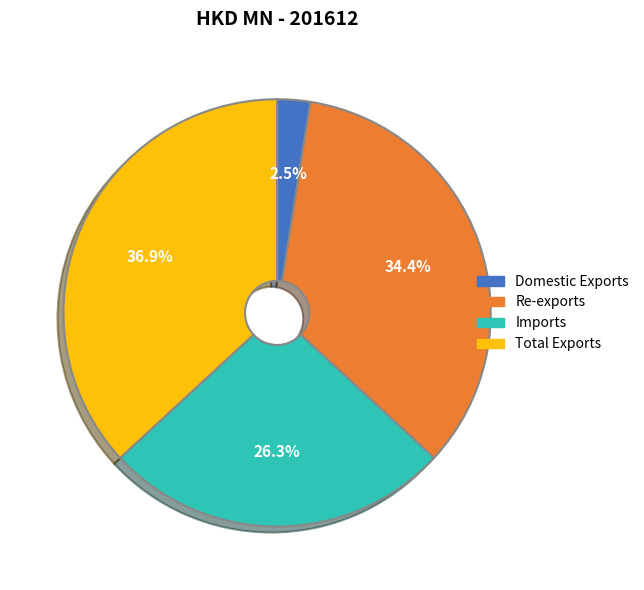

To the nearest percent, what is the difference between the largest and smallest slice percentages?

34%